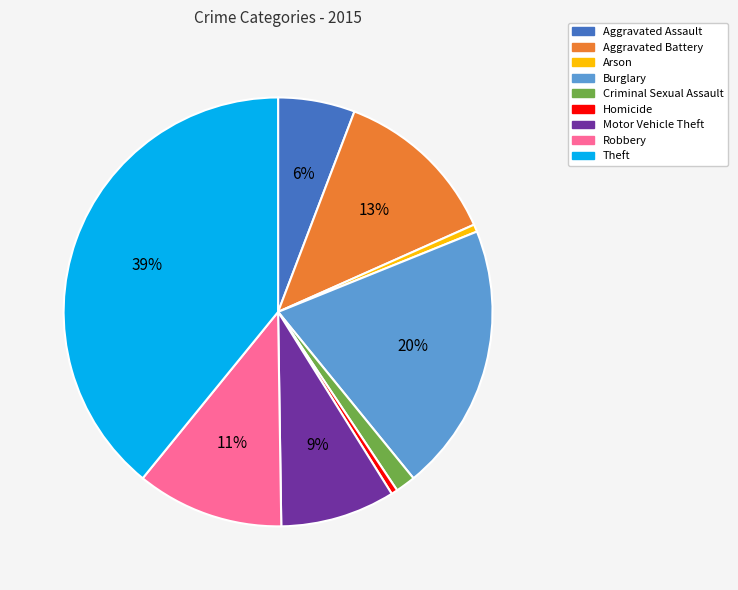

To the nearest percent, what is the difference between the Aggravated Assault and Aggravated Battery slice percentages?

7%